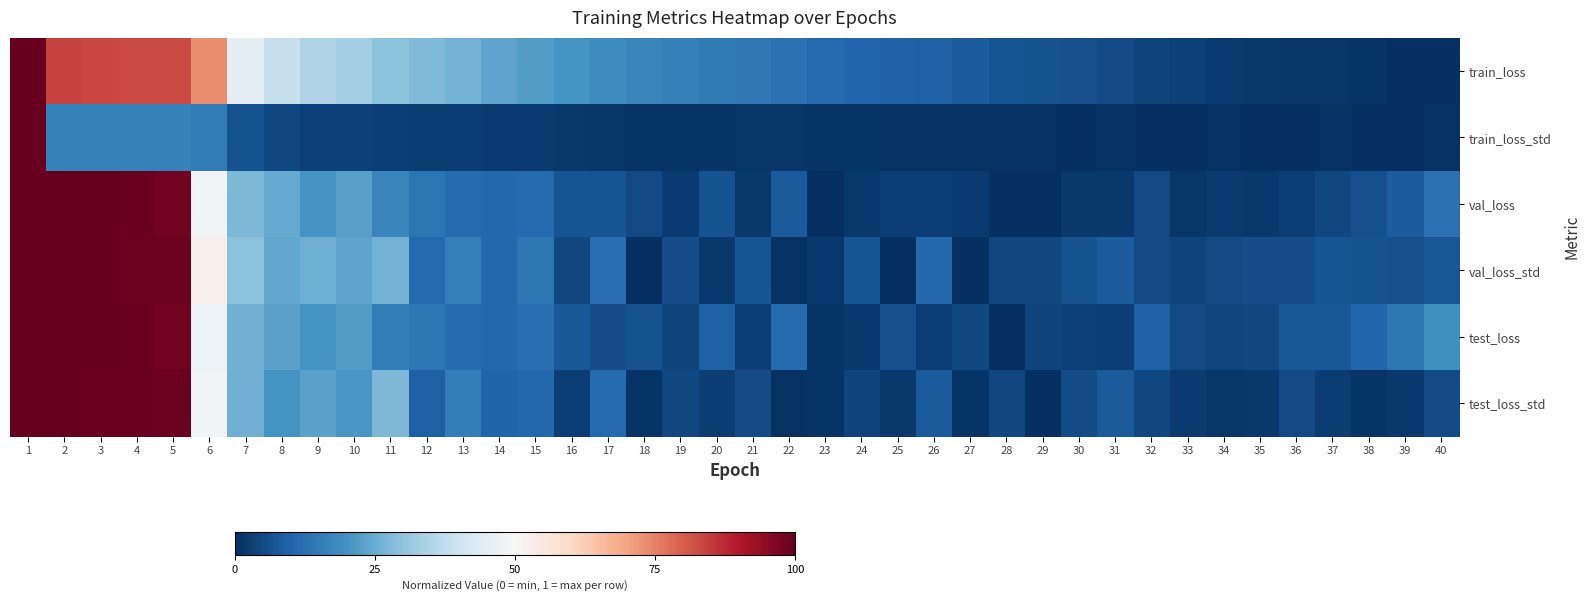

Count the number of data series in this chart.

6